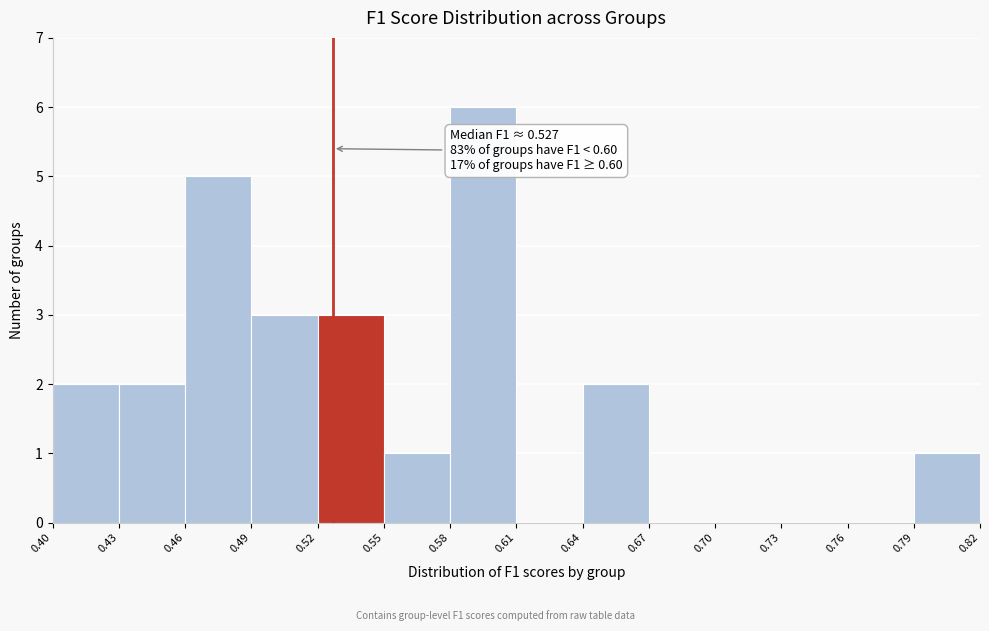

Which range on the x-axis has the tallest bar?

0.58 to 0.61